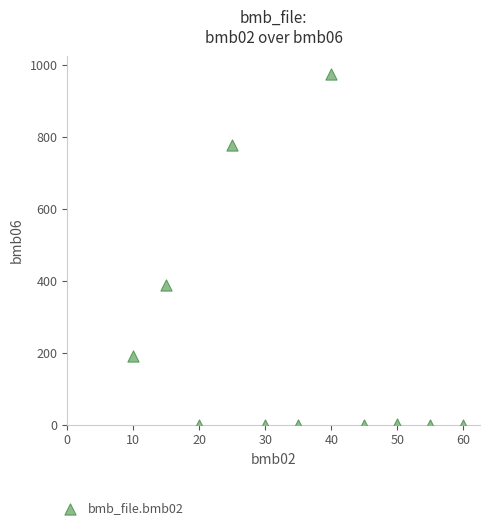

What Y value in the scatter plot is closest to 487?

389.0